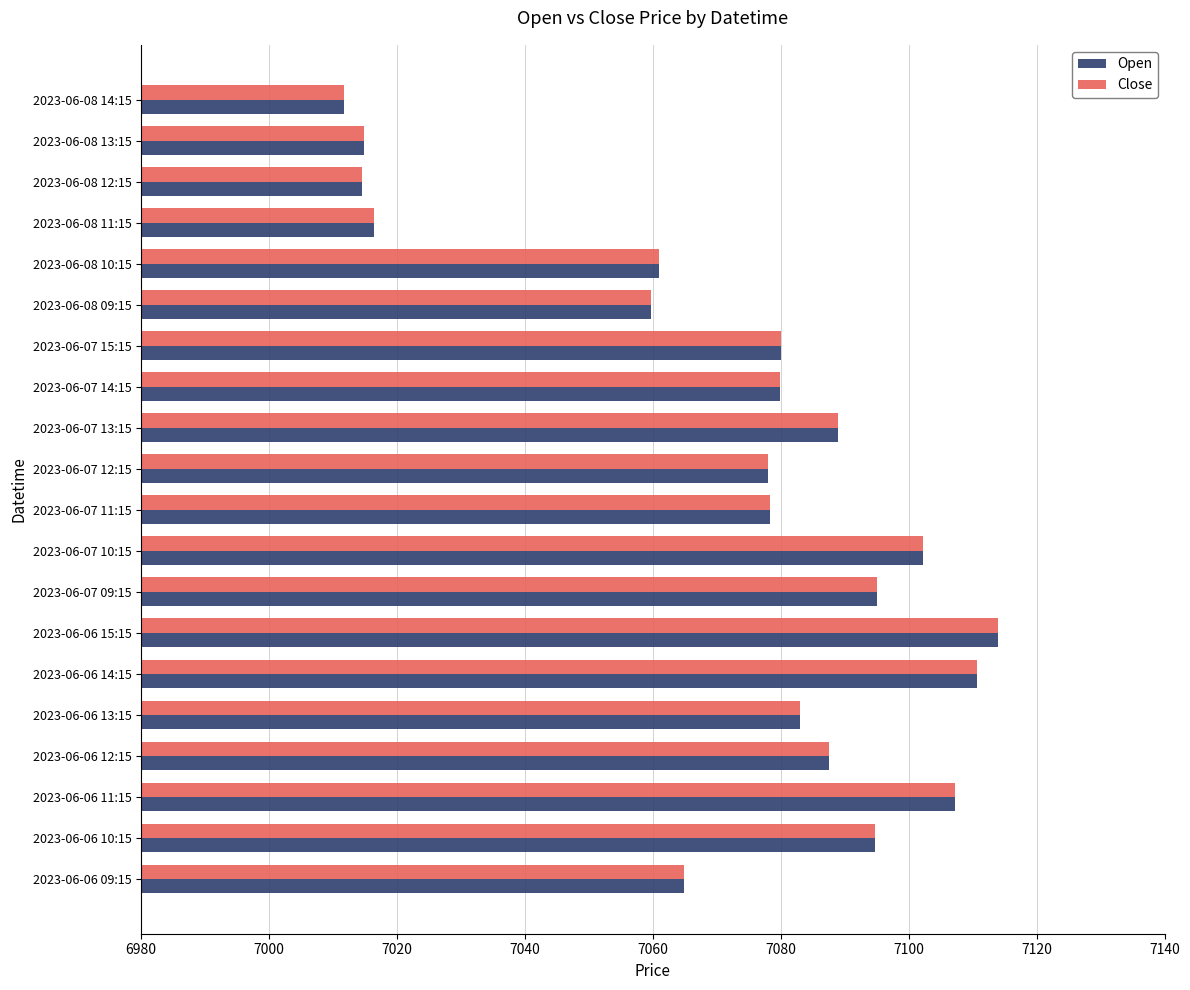

Is the value of Close at 2023-06-06 11:15 greater than the value of Open at 2023-06-07 11:15?

Yes